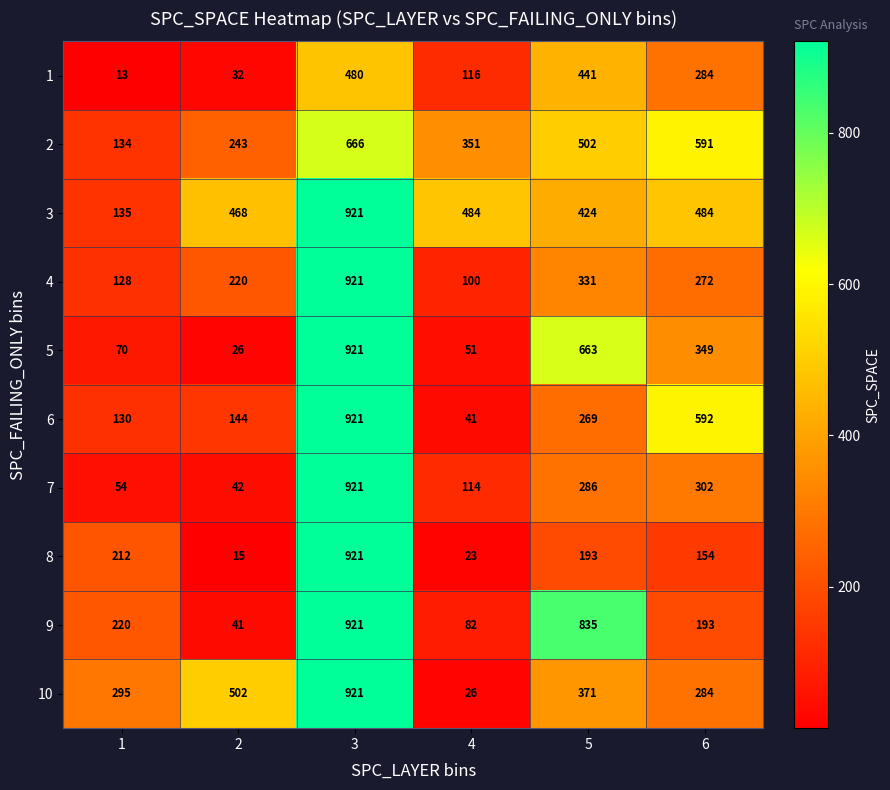

List the labels in order of 10 value, smallest first.

4, 6, 1, 5, 2, 3